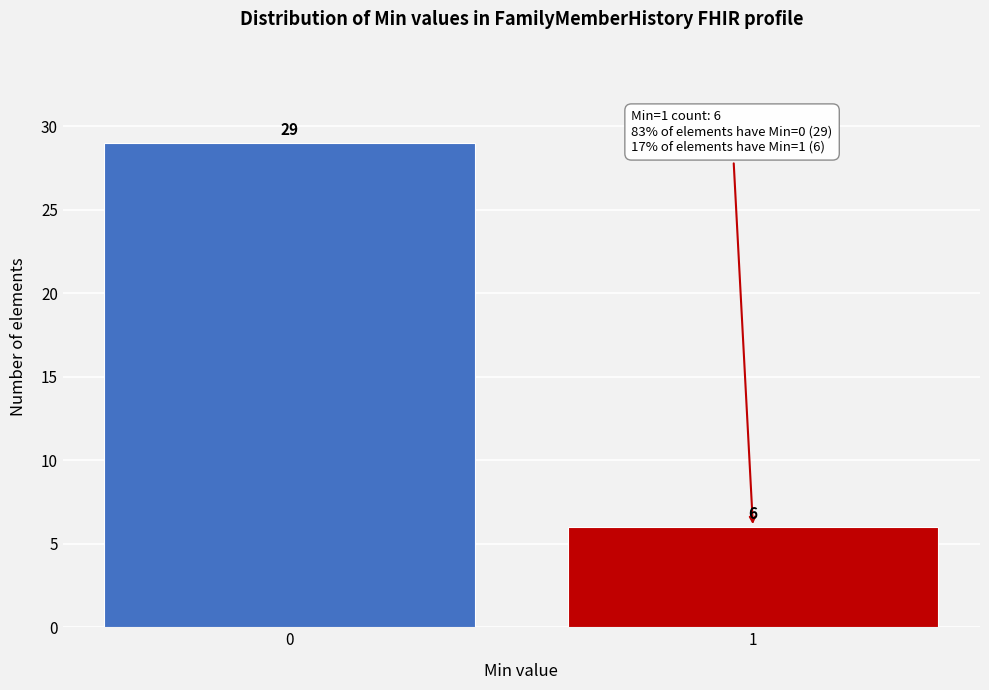

Reading left to right, what are all the values shown in this chart?

29	6